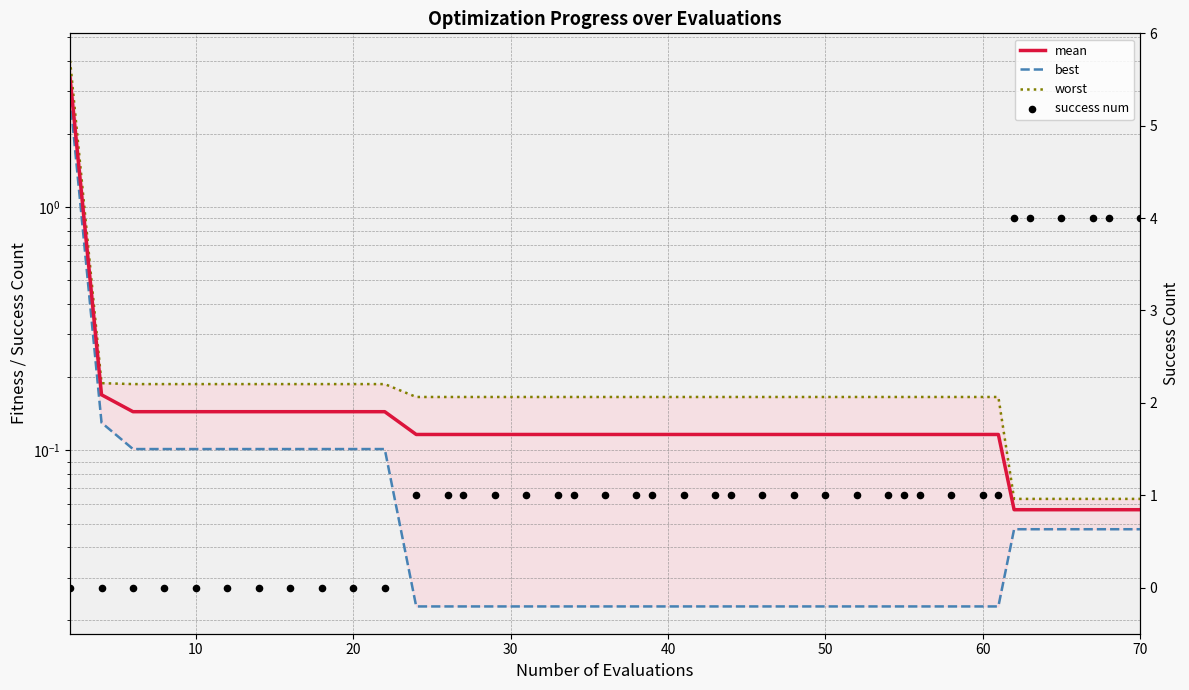

Is the value of success num at 20 greater than the value of best at 31?

No